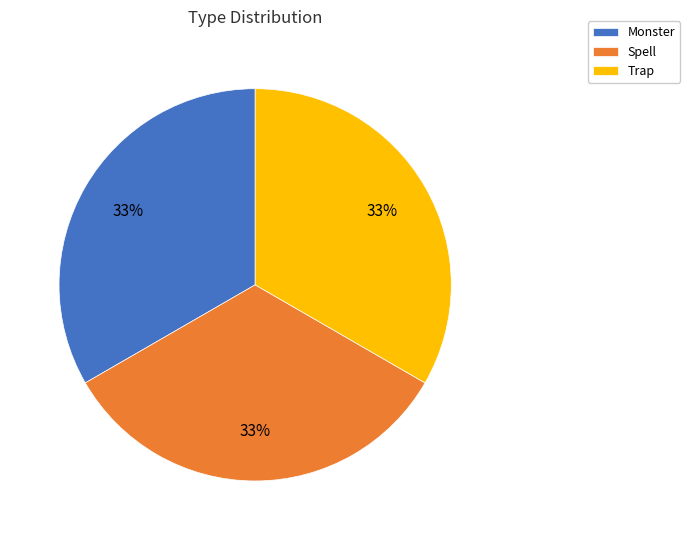

Is there any slice that represents more than half of the pie?

No